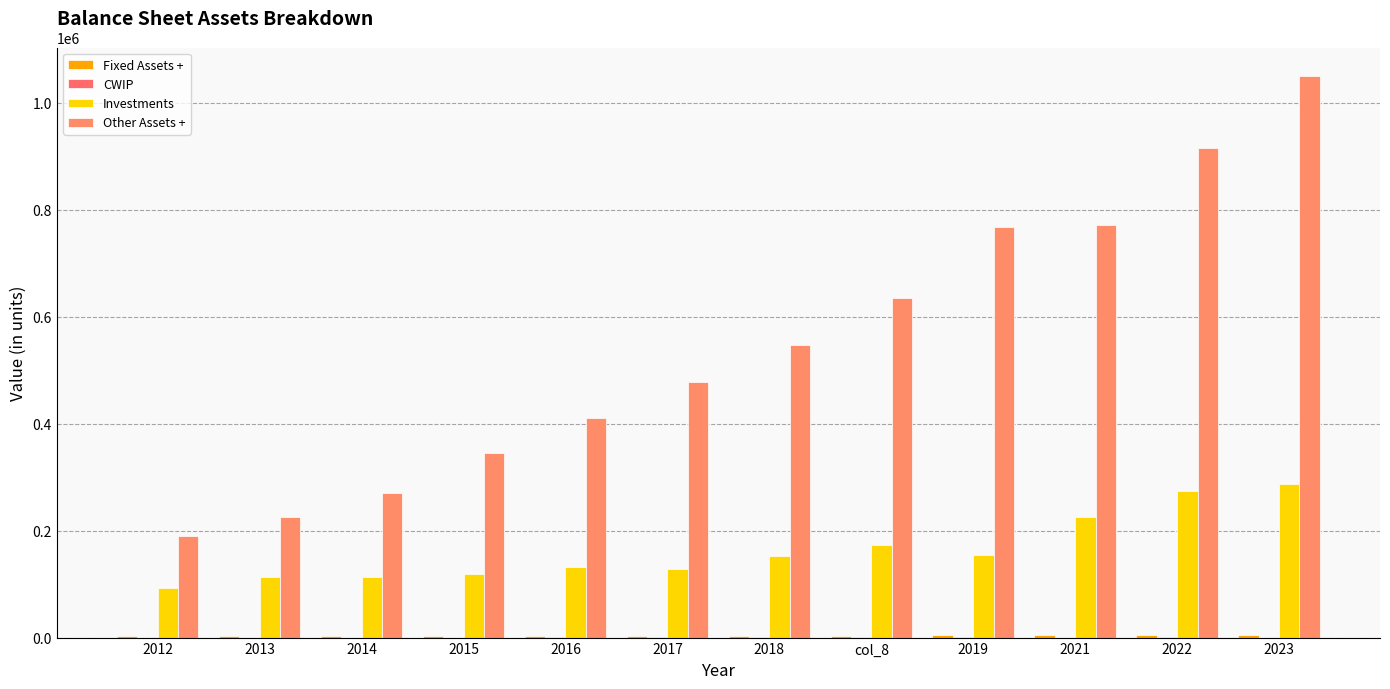

What is the spread (max minus min) of values at 2023?

1051039